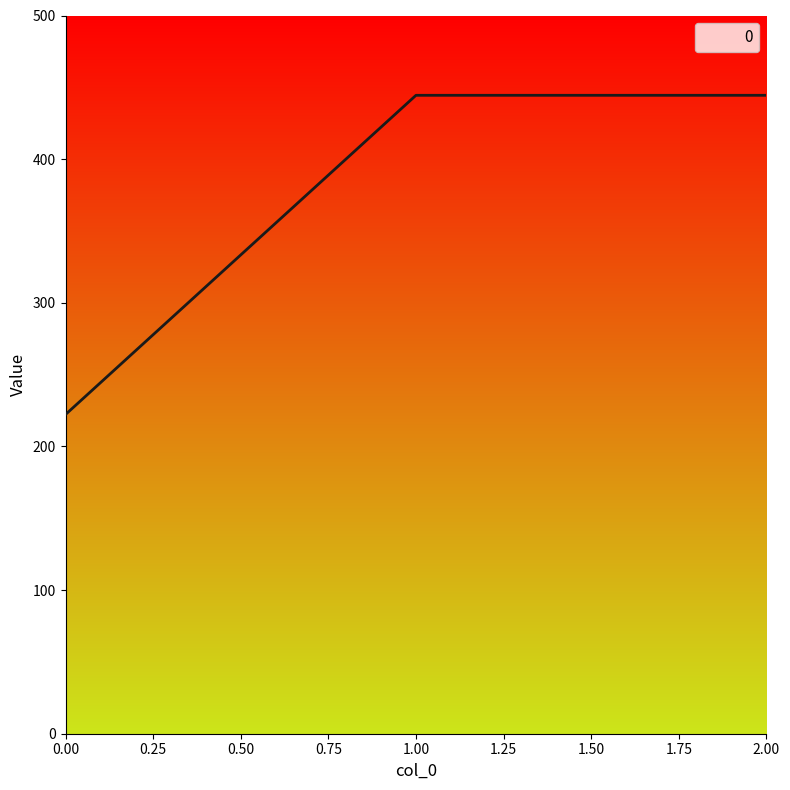

The value at 0.00 is 105.5. True or false?

False